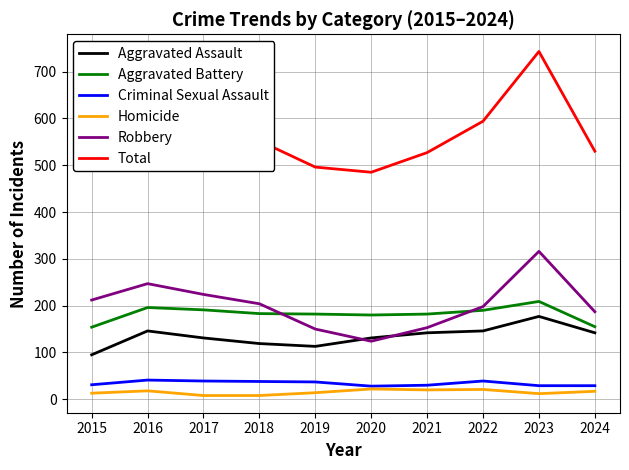

Does the chart have visible grid lines?

Yes